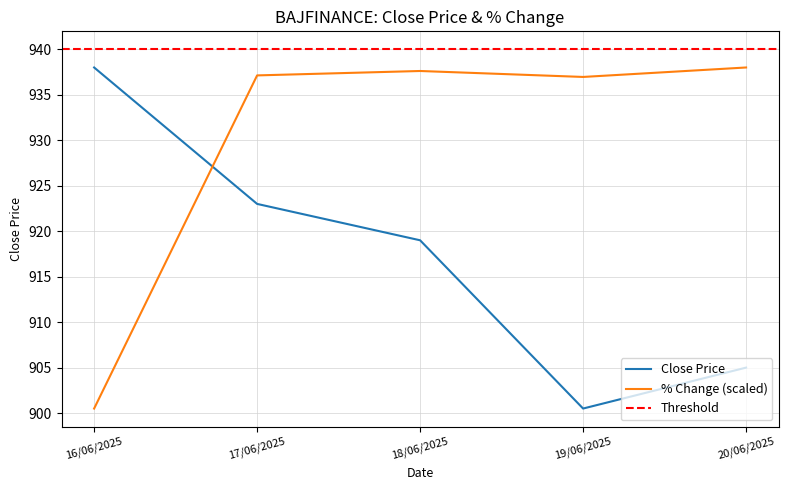

Where does the close_current series first go above 919?

16/06/2025